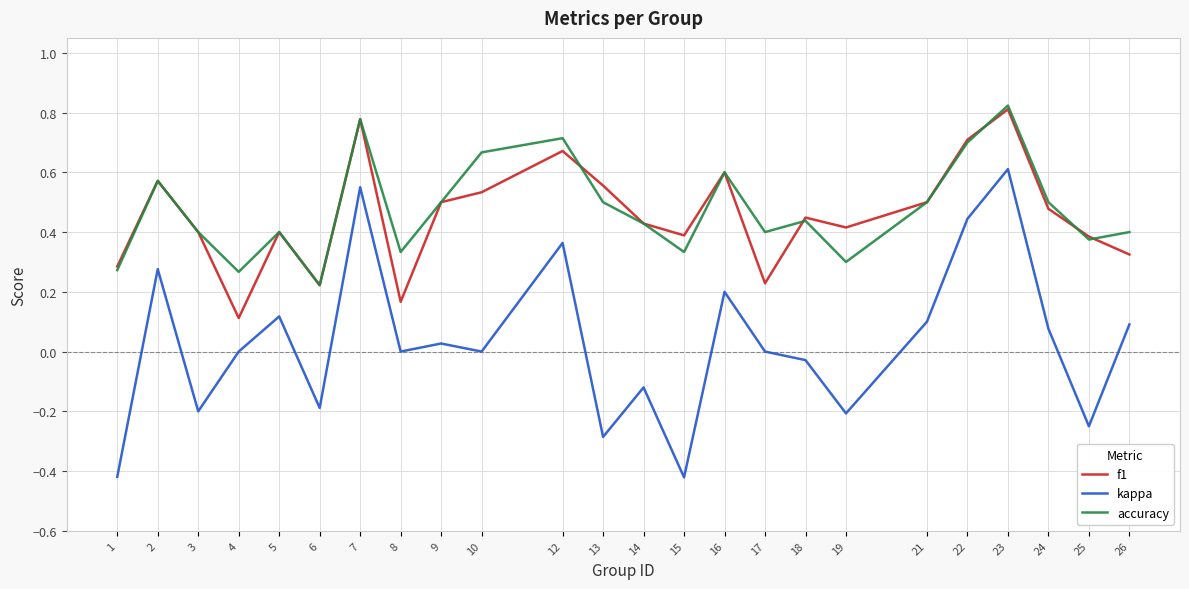

True or false: accuracy and kappa intersect in this chart.

False